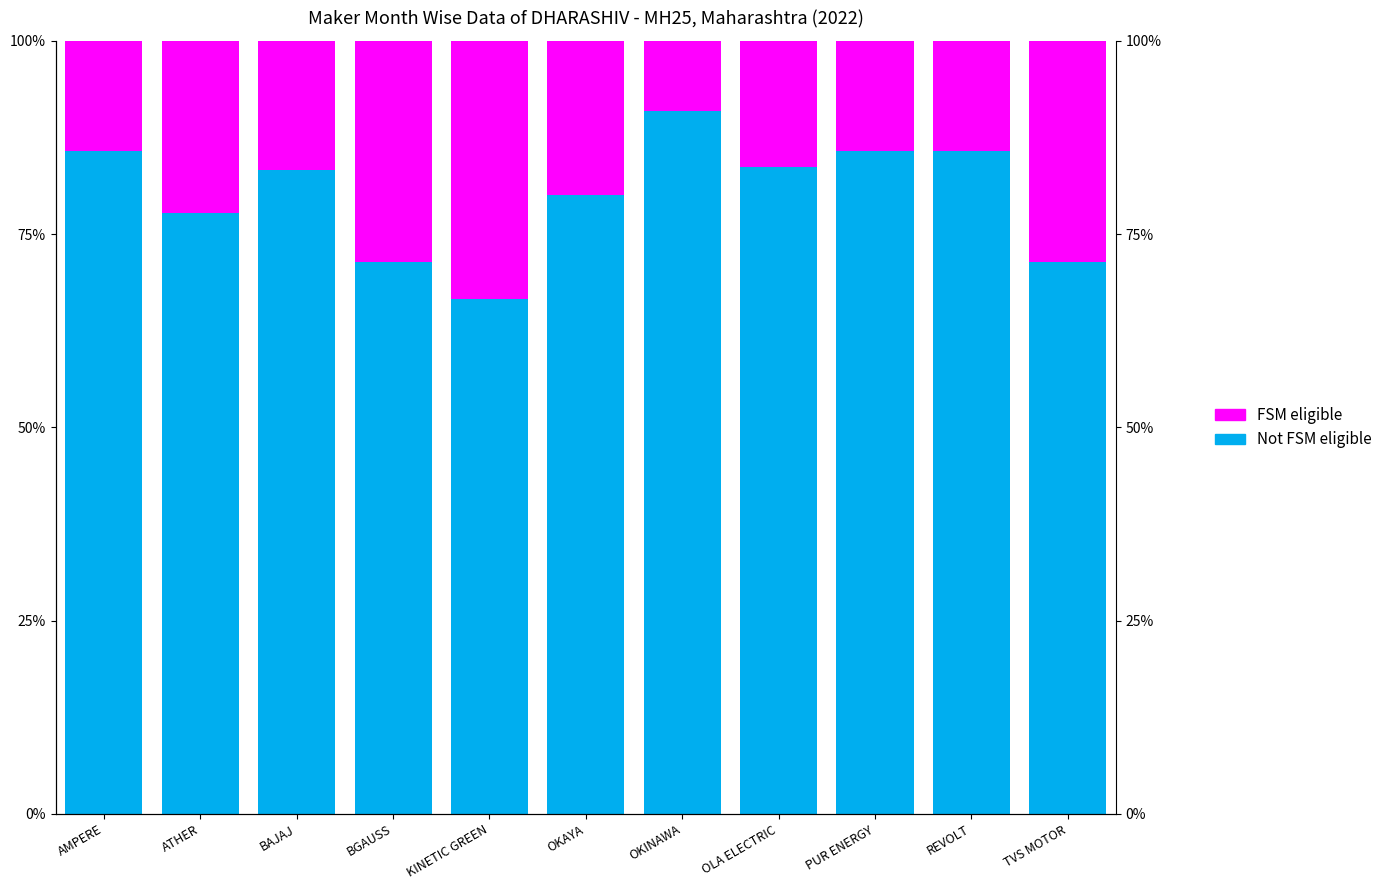

At which category does the chart reach its minimum across all series?

OKINAWA